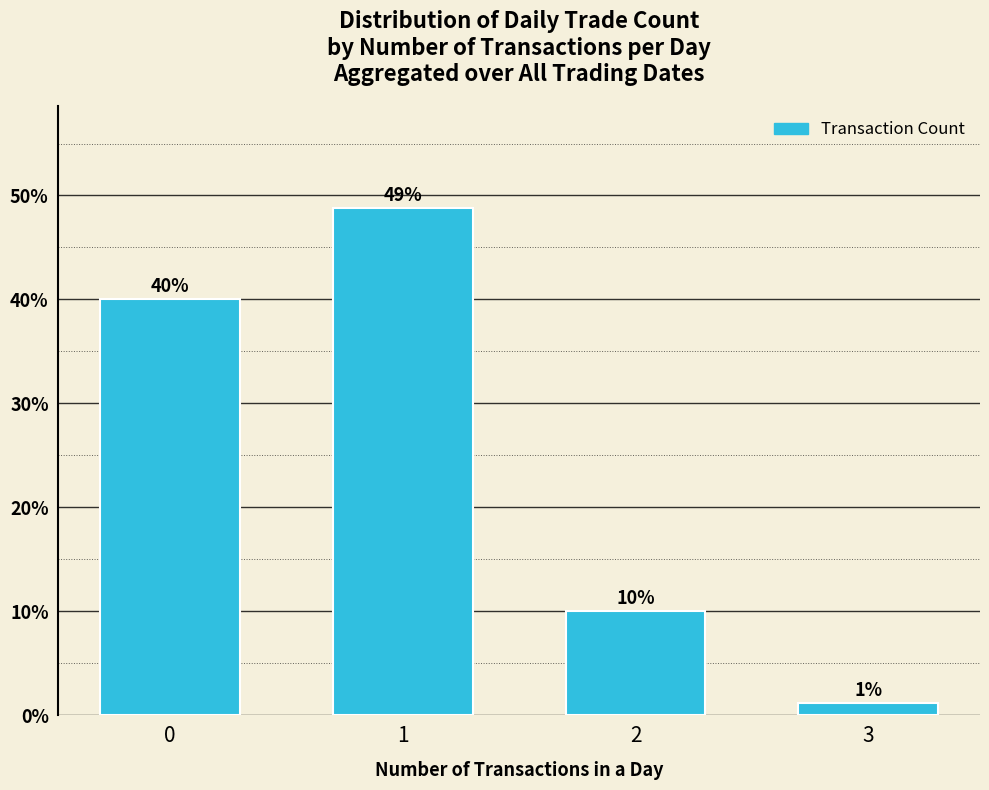

Are the bars grouped side by side (vs. stacked)?

No